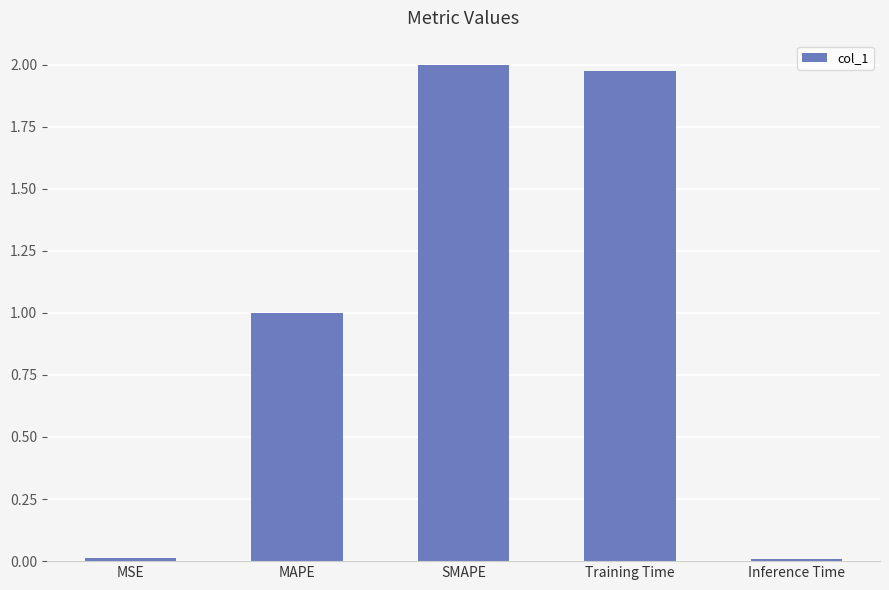

What value does the data have at MAPE?

1.0